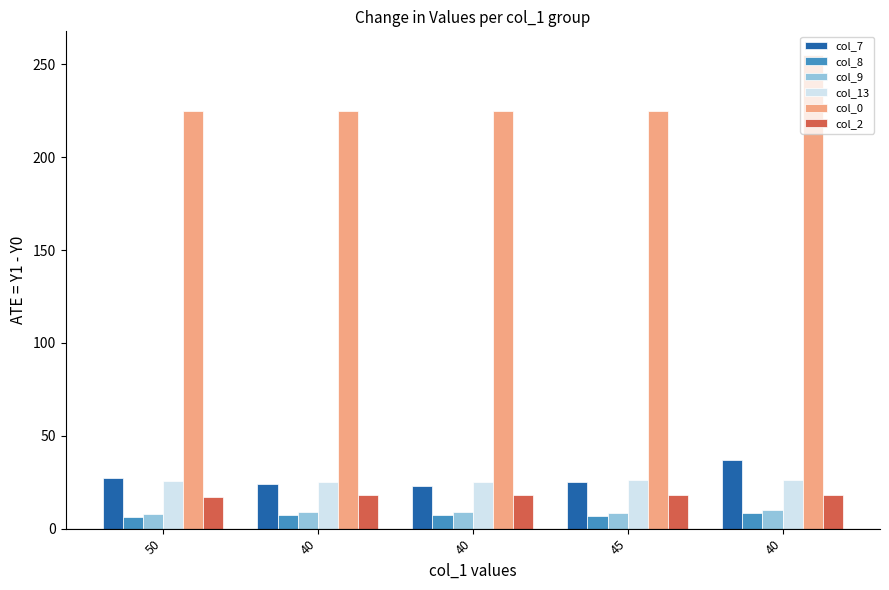

Does the chart contain stacked bars?

No